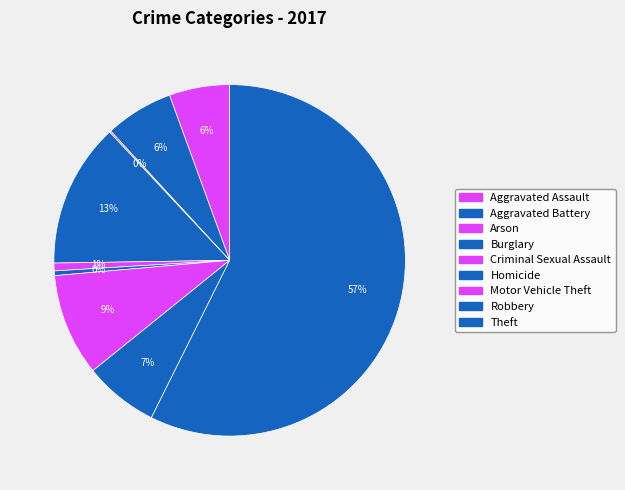

Rank the categories by value from highest to lowest.

Theft, Burglary, Motor Vehicle Theft, Robbery, Aggravated Battery, Aggravated Assault, Criminal Sexual Assault, Homicide, Arson